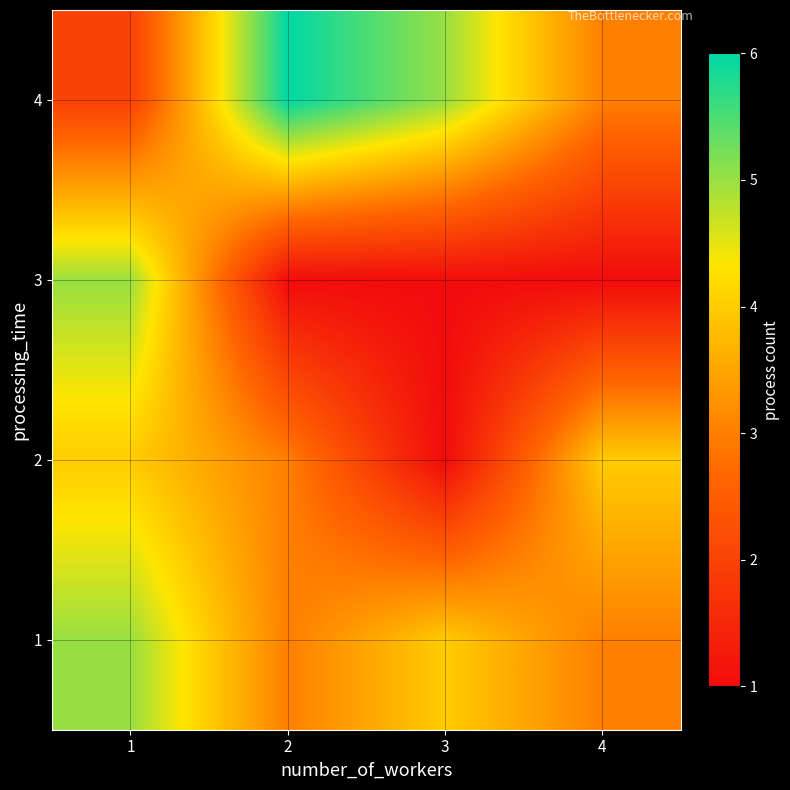

What is the difference between the highest and lowest values at 4?

3